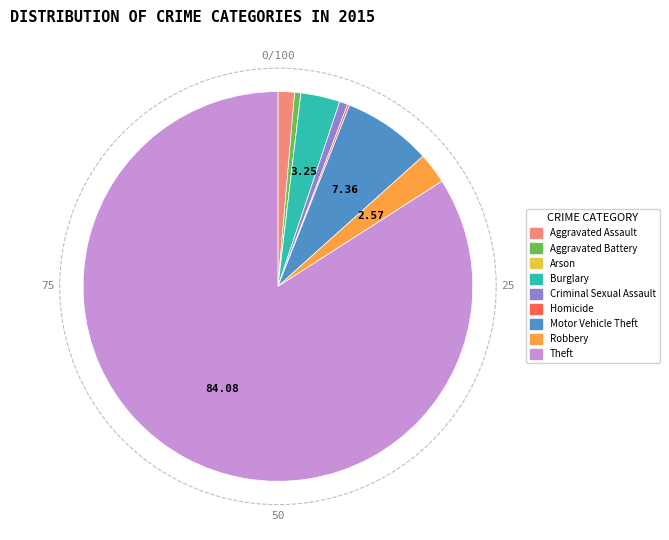

What percentage do Aggravated Assault and Theft together represent?

85.4%